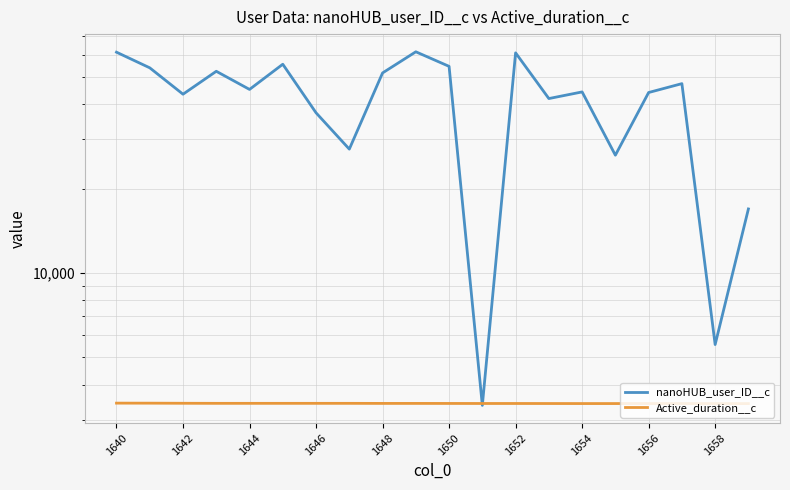

What is the difference between the second highest and minimum values in the Active_duration__c series?

12